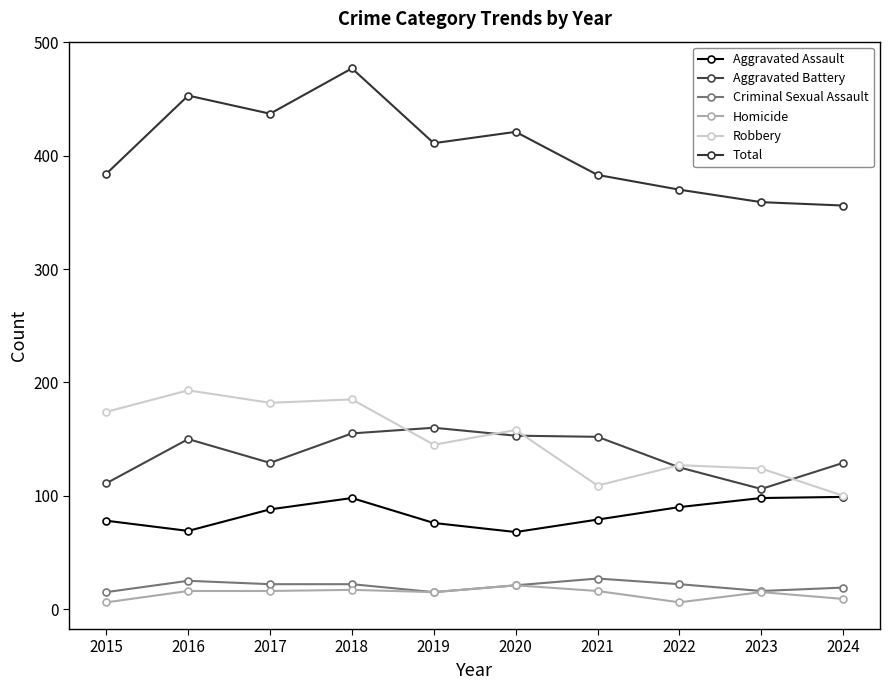

Rank the series at 2020 from lowest to highest value.

Criminal Sexual Assault, Homicide, Aggravated Assault, Aggravated Battery, Robbery, Total